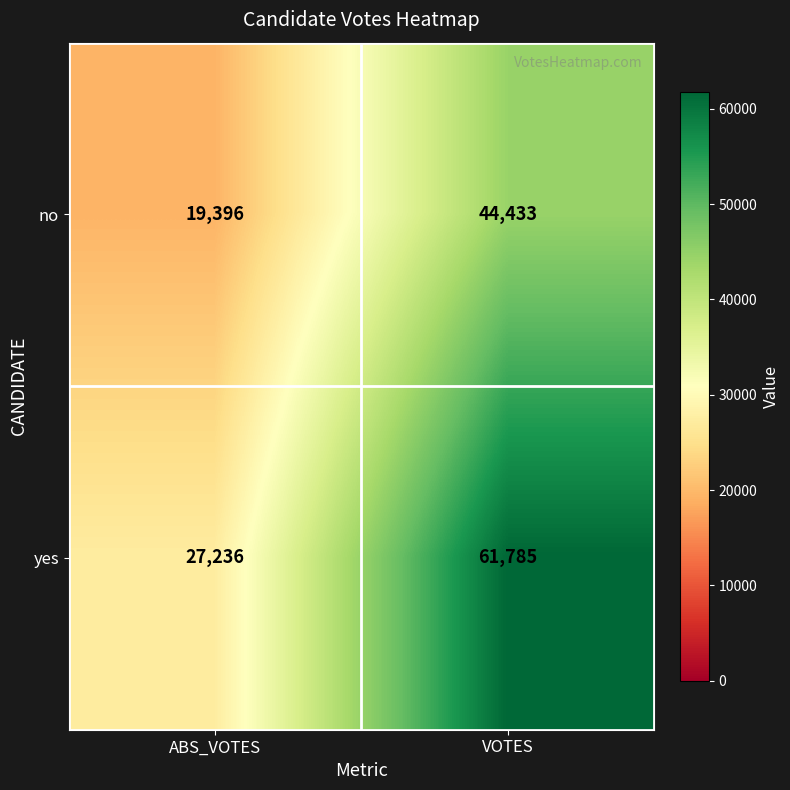

The no series shows 72063 at VOTES. True or false?

False